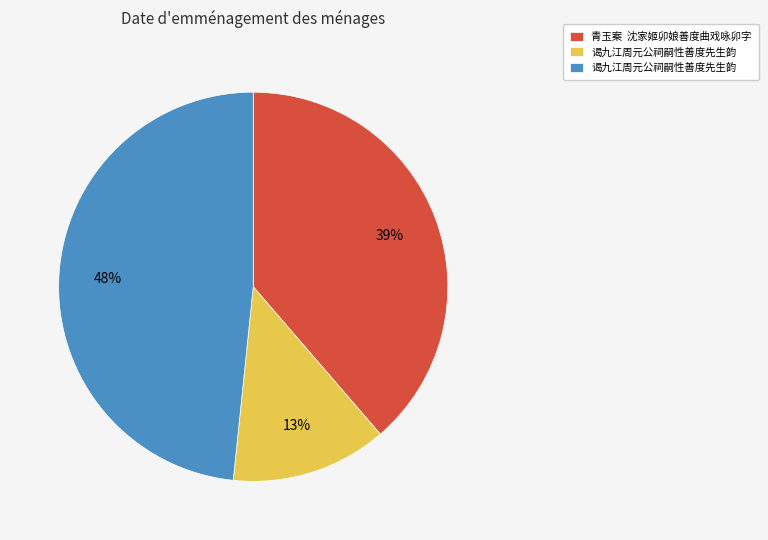

To the nearest percent, what is the difference between the largest and smallest slice percentages?

35%